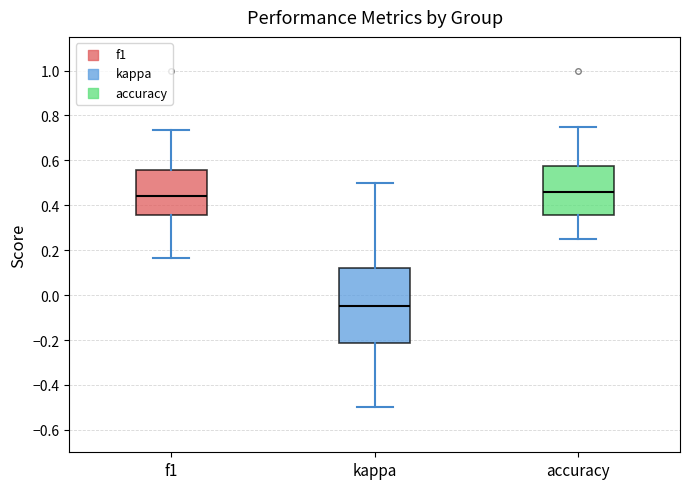

Reading left to right, read every box against the y-axis: the position of its median line, the range the box covers, and the ends of its whiskers. The values are not printed on the chart, so give them approximately, as read against the axis.

f1: median 0.44, box 0.36 to 0.56, whiskers 0.16 to 0.74
kappa: median -0.04, box -0.22 to 0.12, whiskers -0.50 to 0.50
accuracy: median 0.46, box 0.36 to 0.58, whiskers 0.26 to 0.76